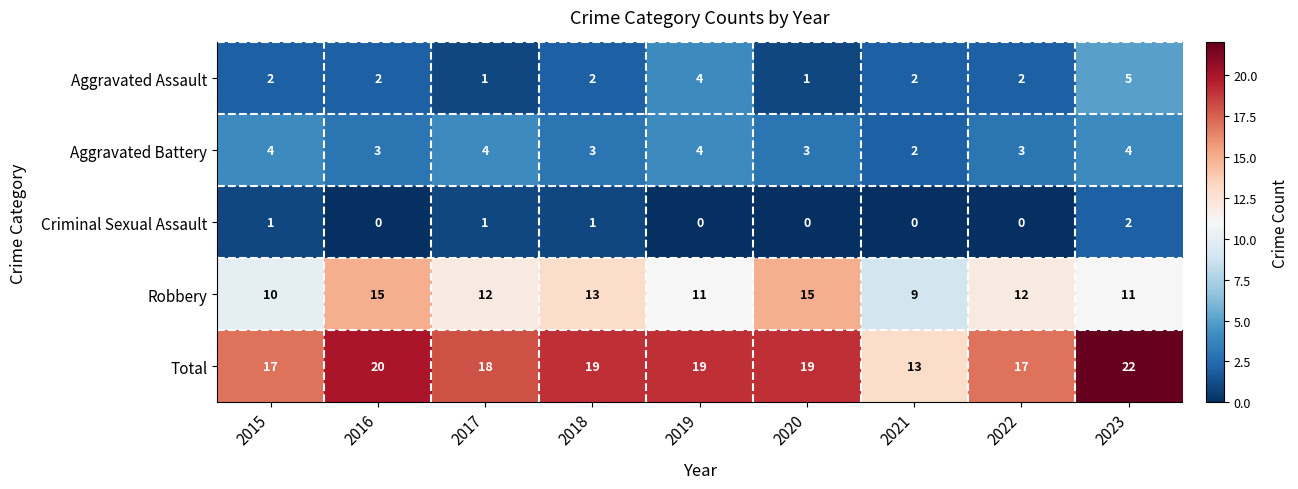

What is the sum of all Aggravated Battery values?

30